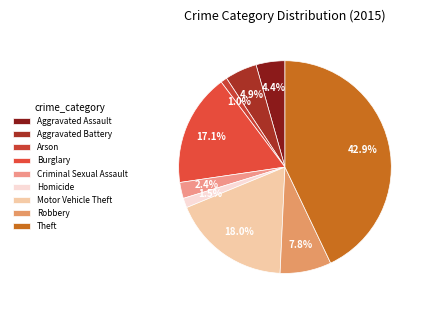

To the nearest percent, what is the difference between the largest and smallest slice percentages?

42%